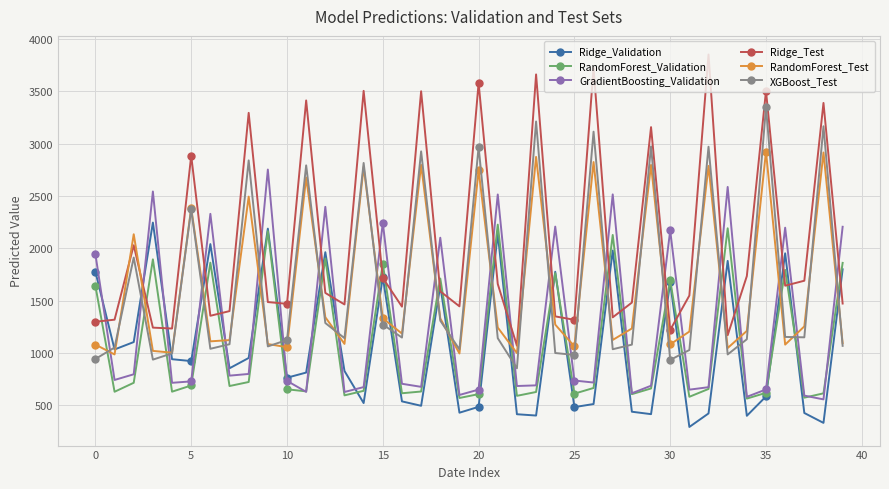

True or false: XGBoost_Test has more than 1 interior local peaks.

True